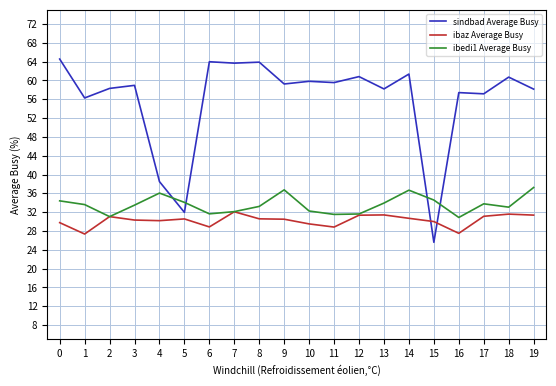

Rank the series by their maximum value, from highest to lowest.

sindbad Average Busy, ibedi1 Average Busy, ibaz Average Busy